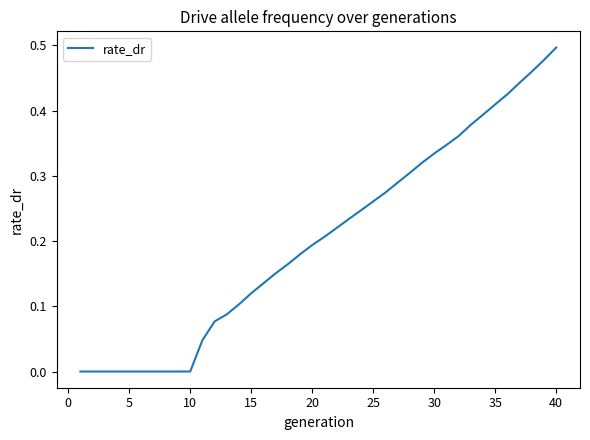

Is it true that the value at 40 is 0.5?

True